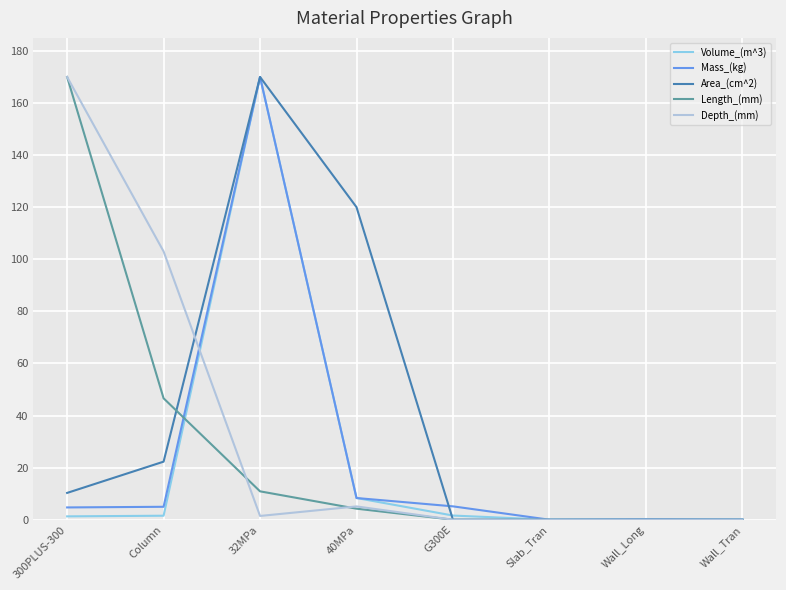

Which category has the highest value in the Area_(cm^2) series?

32MPa